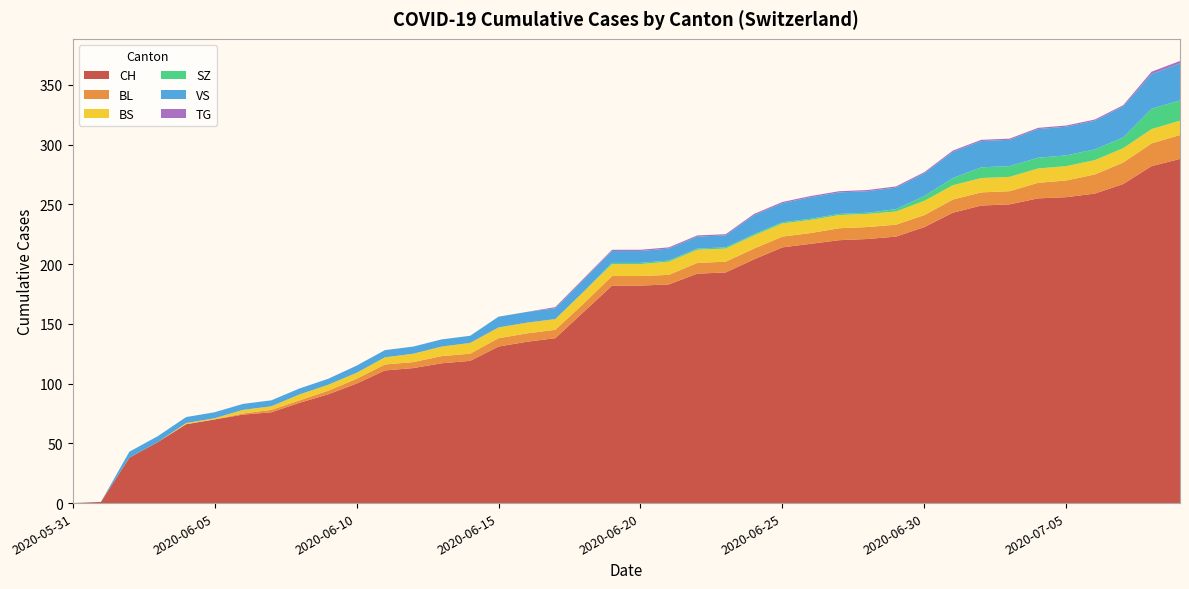

Reading right to left, list all the values displayed in this chart.

CH: 288	282	267	259	256	255	250	249	243	231	223	221	220	217	214	204	193	192	183	182	182	160	138	135	131	119	117	113	111	100	91	84	76	74	70	66	51	38	1	0
BL: 20	19	18	16	14	13	11	11	11	10	10	10	10	9	9	9	9	9	8	8	8	7	7	7	7	6	6	5	5	4	3	2	2	1	0	0	0	0	0	0
BS: 12	12	12	12	12	12	12	12	12	12	11	11	11	11	11	11	11	11	11	10	10	10	9	9	9	9	8	7	6	5	5	5	3	3	1	1	0	0	0	0
SZ: 17	17	9	9	9	9	9	9	6	4	2	1	1	1	1	1	1	1	1	1	1	0	0	0	0	0	0	0	0	0	0	0	0	0	0	0	0	0	0	0
VS: 31	29	26	24	24	24	22	22	22	19	18	18	18	18	16	16	10	10	10	10	10	10	9	9	9	6	6	6	6	6	5	5	5	5	5	5	5	5	0	0
TG: 2	2	1	1	1	1	1	1	1	1	1	1	1	1	1	1	1	1	1	1	1	1	1	0	0	0	0	0	0	0	0	0	0	0	0	0	0	0	0	0